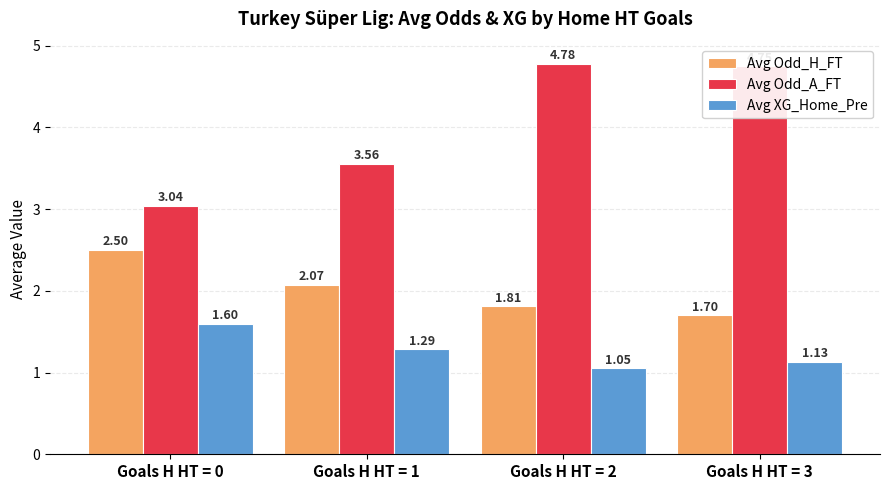

Which series has the largest total across all categories?

Avg Odd_A_FT